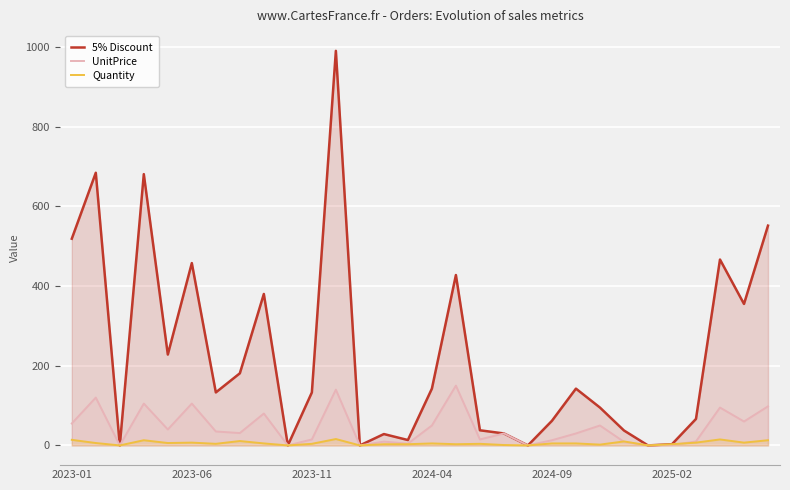

What is the maximum value for 5% Discount?

989.9